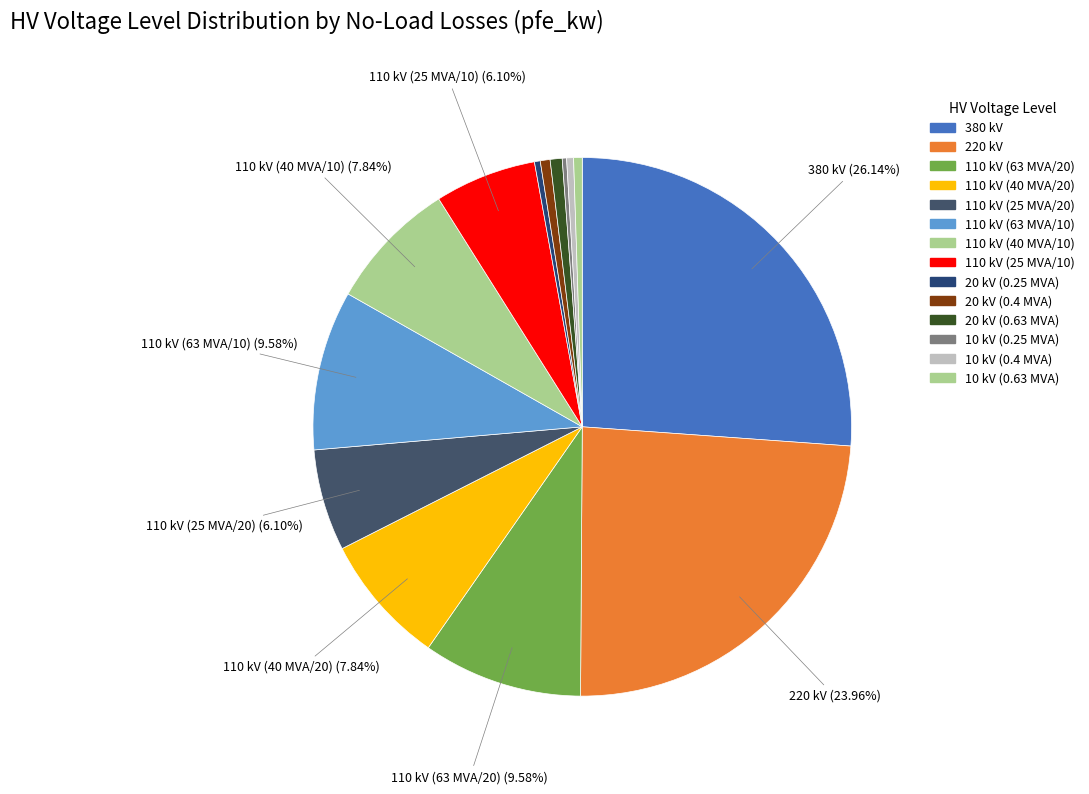

Between 110 kV (40 MVA/20) and 380 kV, which is larger?

380 kV